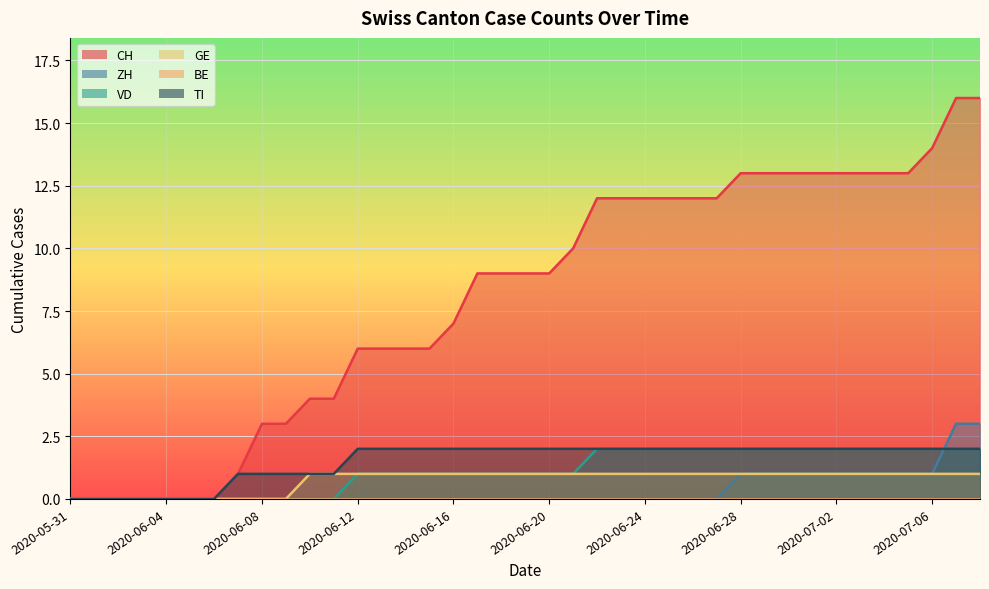

How many data points does each series have?

39